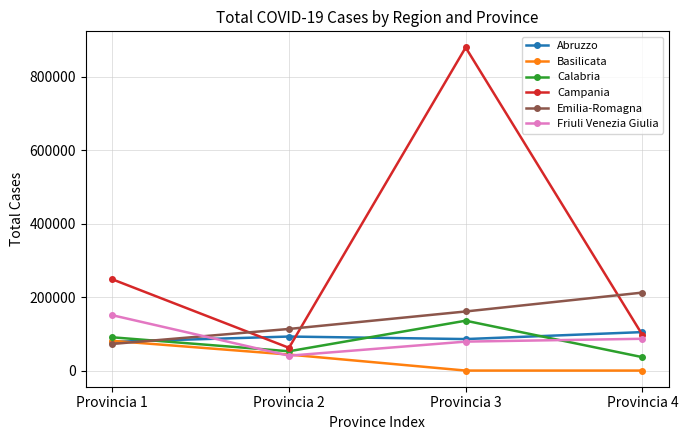

Between which two adjacent categories do Emilia-Romagna and Calabria first intersect?

Provincia 1 and Provincia 2